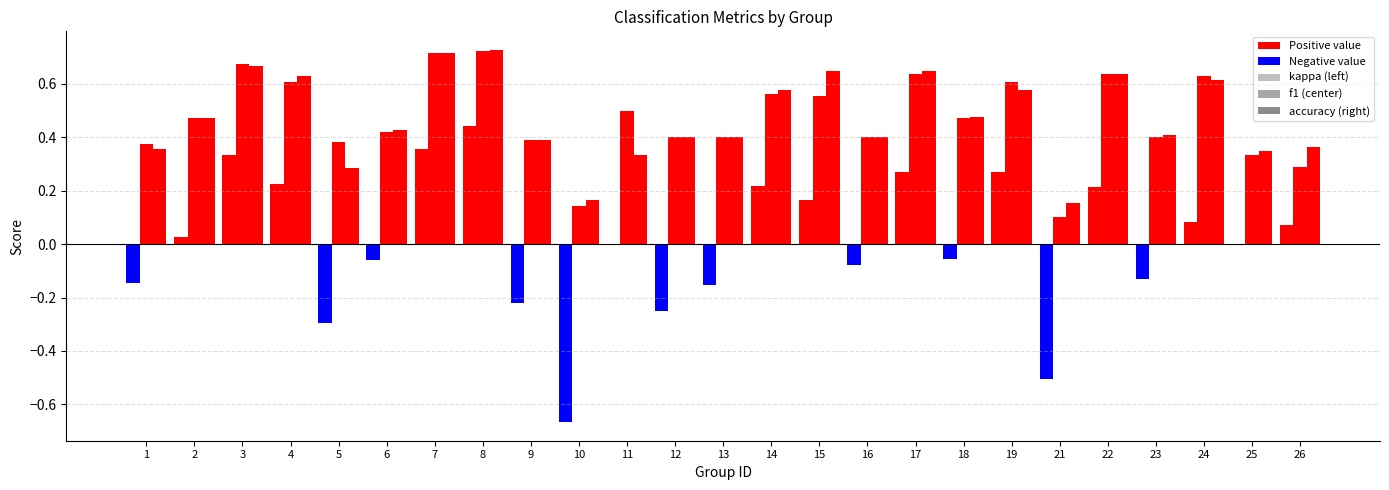

Which has a higher value, 6 or 3?

3